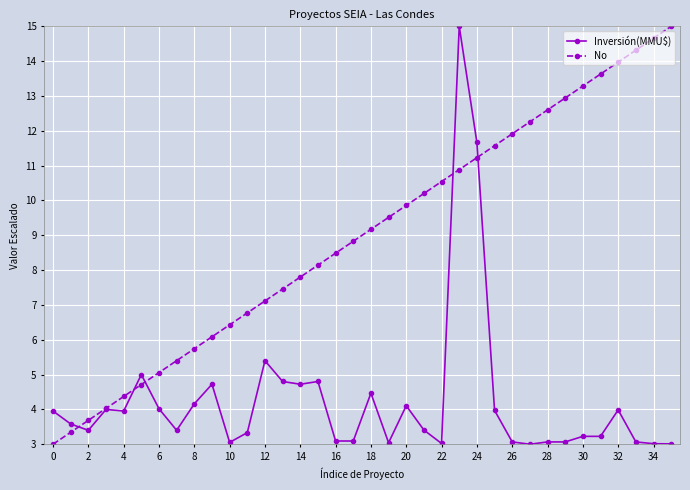

What are all the series names shown in the legend?

Inversión(MMU$), No